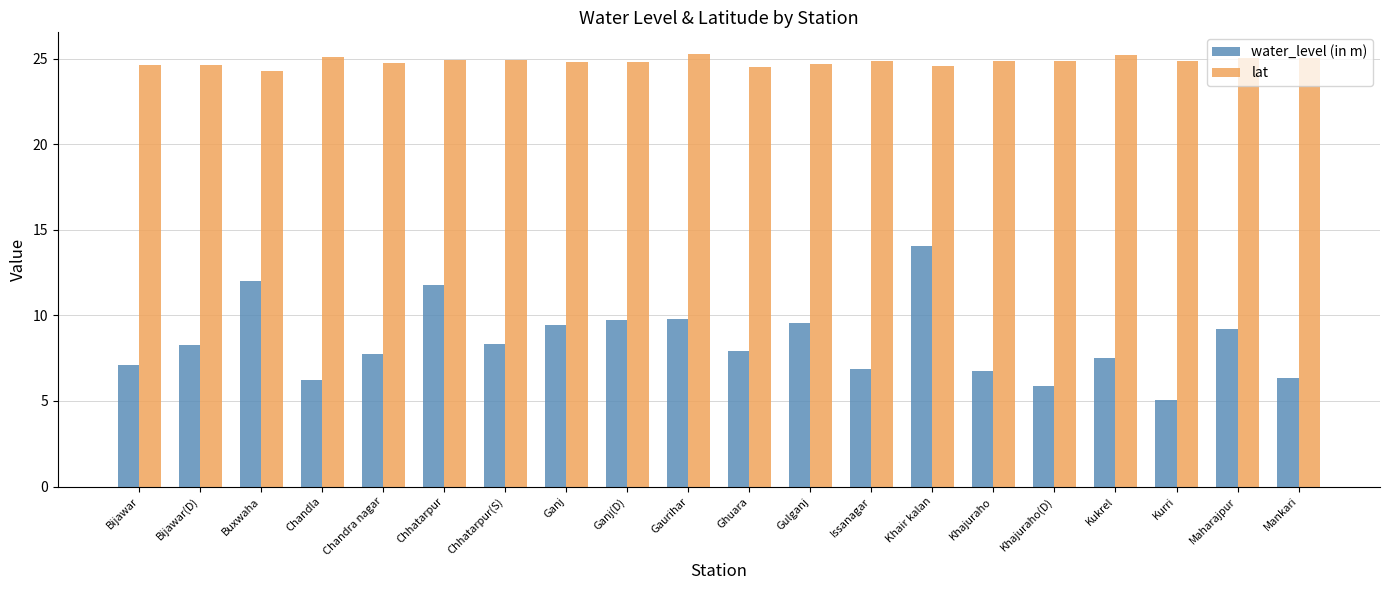

What are all the series names shown in the legend?

water_level (in m), lat